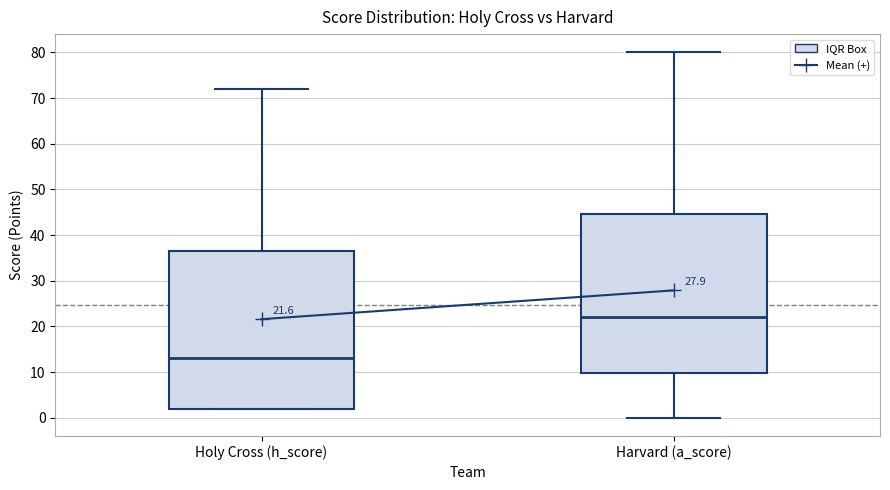

Which box's median line is the lowest?

Holy Cross (h_score)